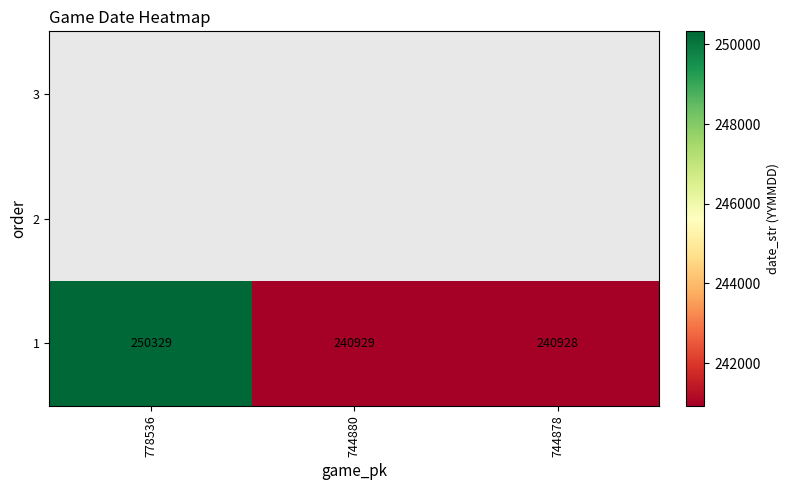

Is it true that the value at 778536 is 250329?

True